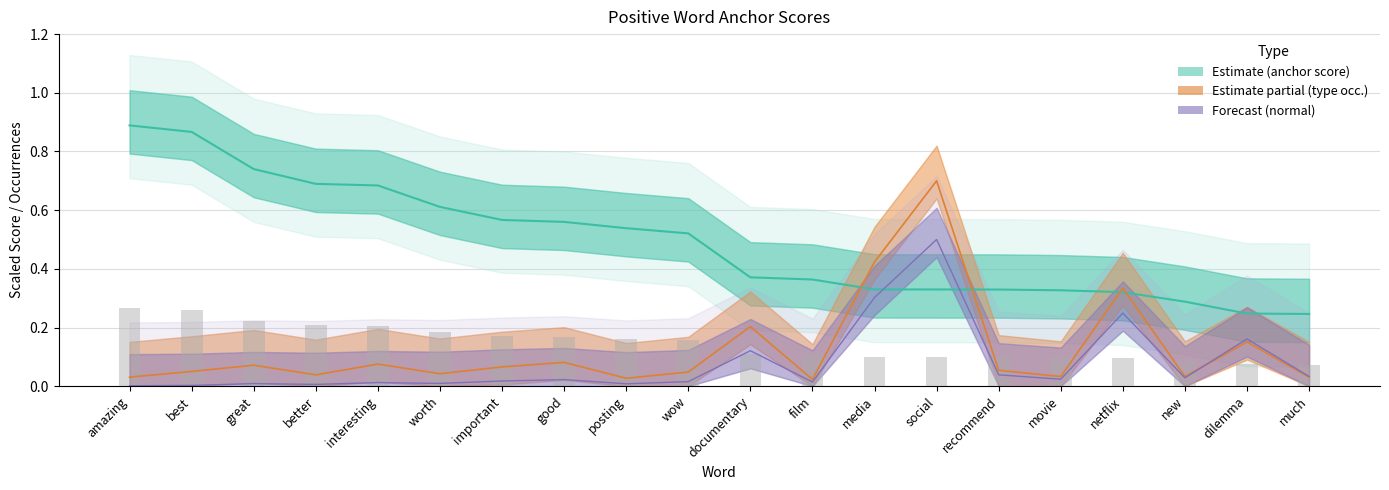

What is the total value across all series at important?

0.7